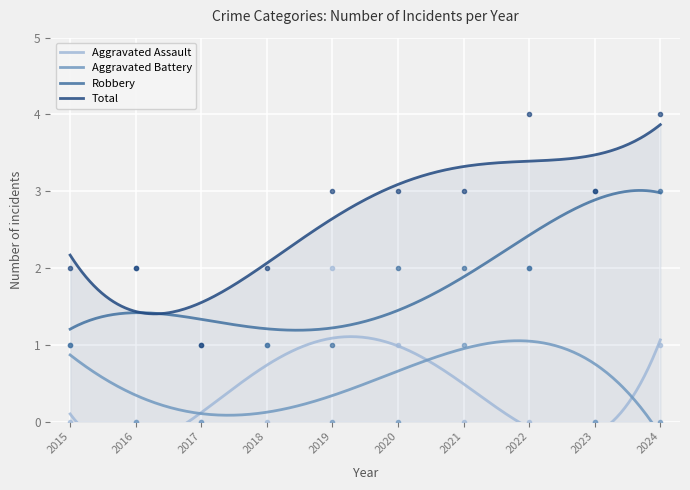

What is the difference between the maximum and second lowest values in the Robbery series?

1.8